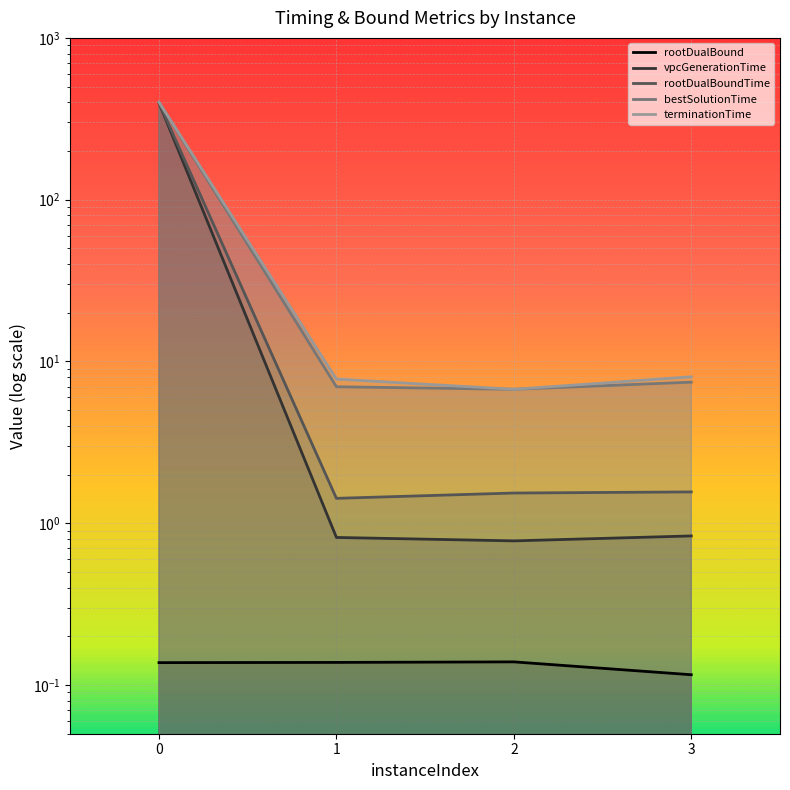

How many values in the terminationTime series exceed 8?

2